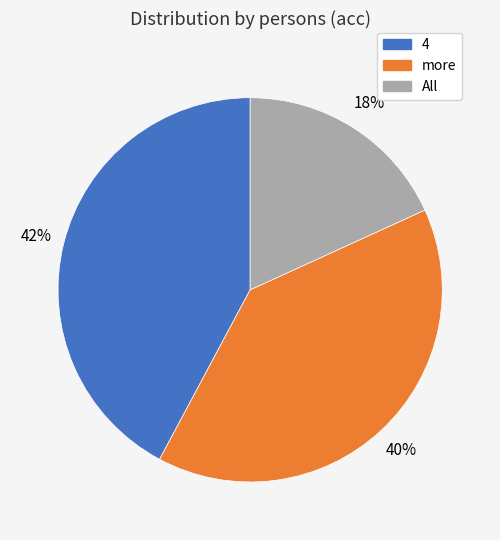

Is the sum of 4 and more greater than half?

Yes